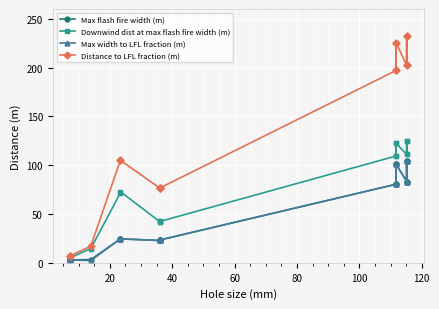

Reading left to right, transcribe all the data shown in this chart.

Max flash fire width (m): 2.9	2.9	2.9	3.3	24.5	24.5	22.8	23.4	22.8	23.4	80.5	100.8	80.5	100.8	83.3	104.5	83.3	104.5
Downwind dist at max flash fire width (m): 4.9	4.9	4.9	14.6	71.6	72.9	42.0	42.4	42.0	42.4	109.4	122.3	109.4	122.3	111.0	125.0	111.0	125.0
Max width to LFL fraction (m): 2.9	2.9	2.9	2.3	24.5	24.5	22.8	23.4	22.8	23.4	80.5	100.8	80.5	100.8	83.3	104.5	83.3	104.5
Distance to LFL fraction (m): 6.8	6.8	6.8	17.0	105.0	105.0	76.3	76.7	76.3	76.7	197.1	225.4	197.1	225.4	202.1	232.1	202.1	232.1